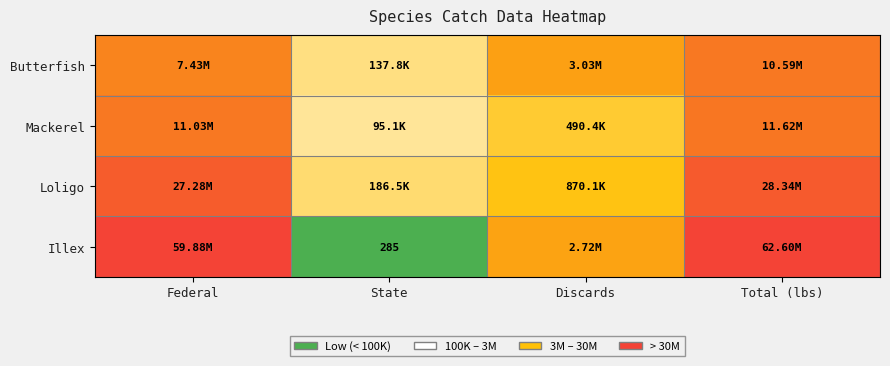

The Illex series shows 7.8 at Total (lbs). True or false?

True